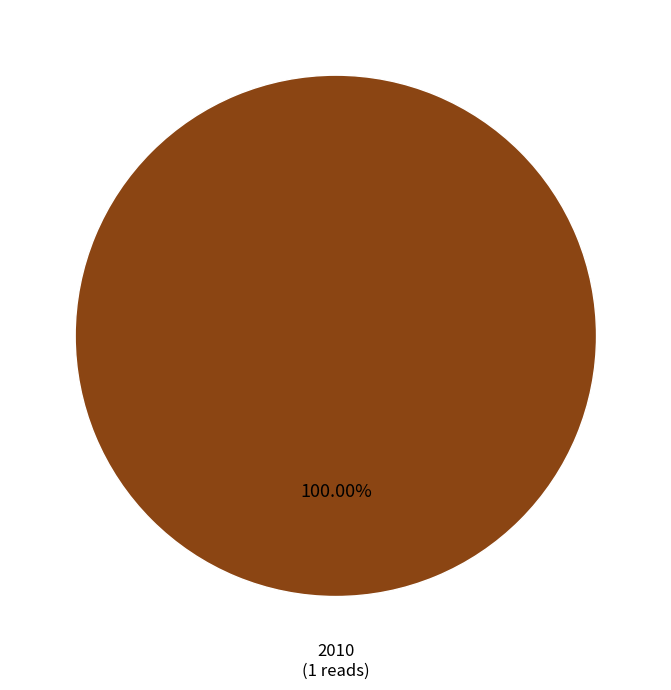

How many segments does this pie chart have?

1